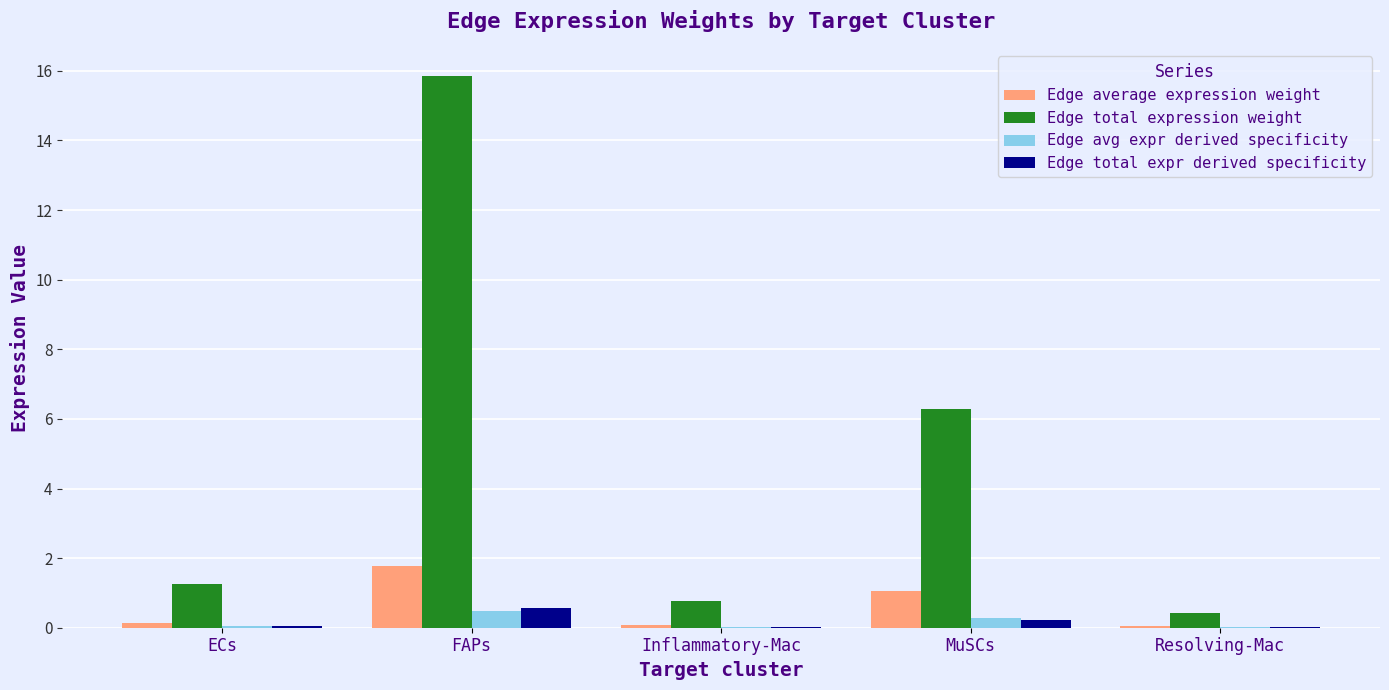

Is it true that Edge total expr derived specificity equals 0.6 at FAPs?

True